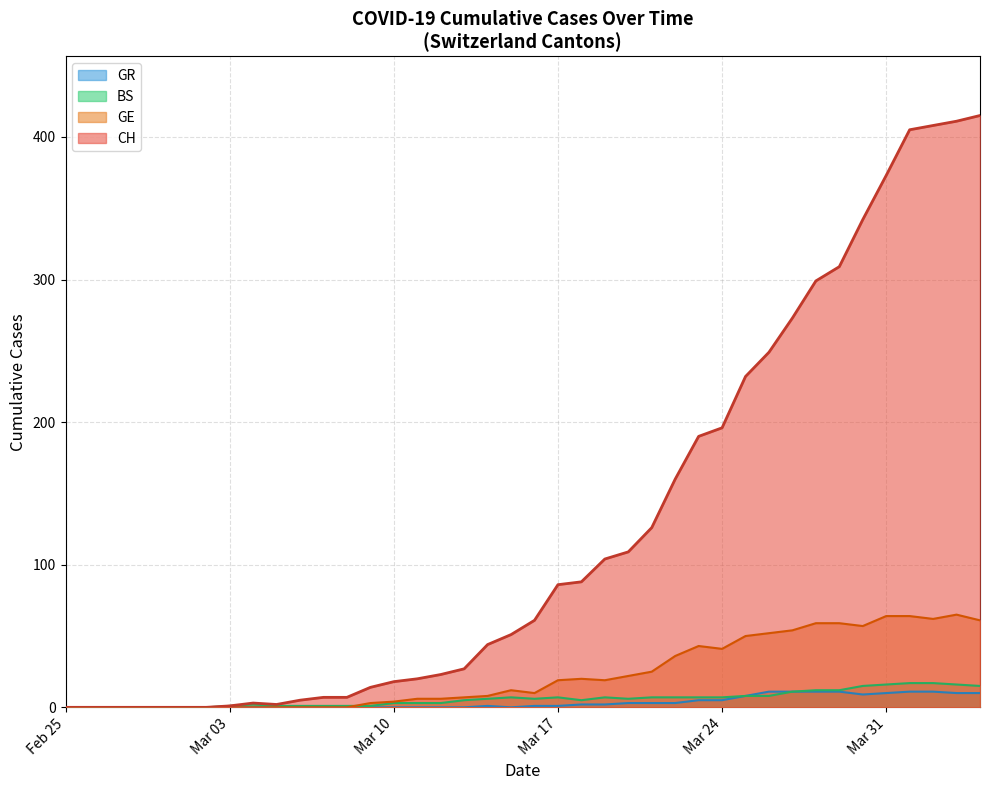

Which series has the widest spread of values?

CH